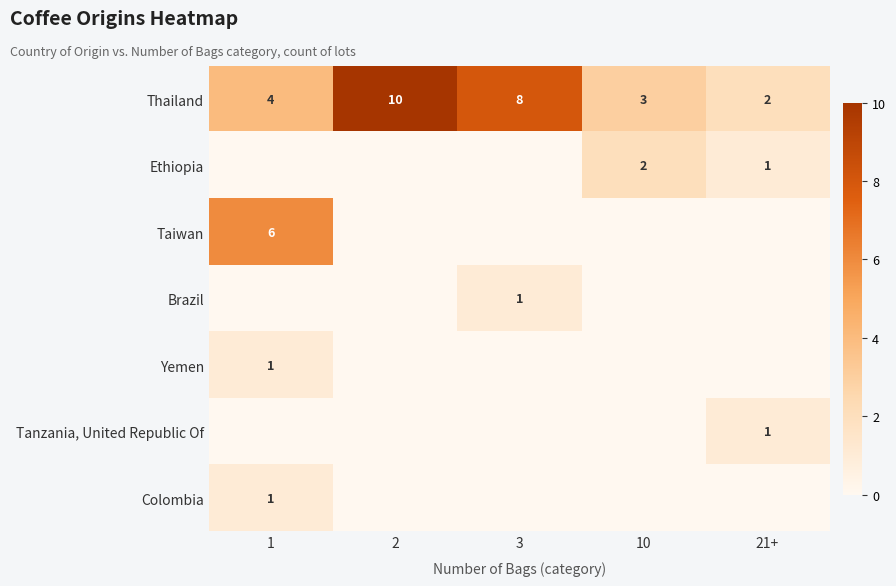

Read the Thailand value at 3.

8